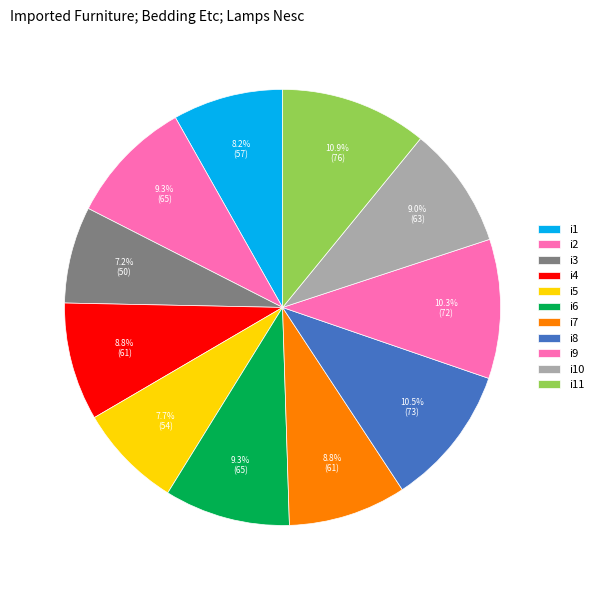

How many segments does this pie chart have?

11